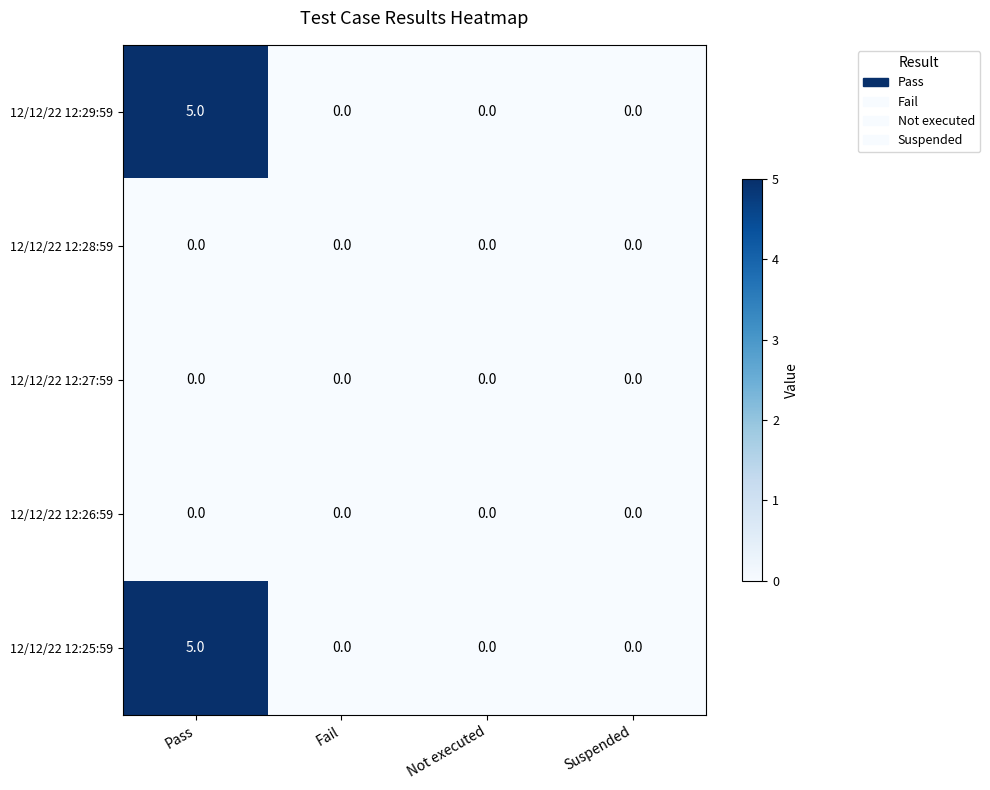

Reading left to right, transcribe all the data shown in this chart.

12/12/22 12:29:59: Pass=5	Fail=0	Not executed=0	Suspended=0
12/12/22 12:28:59: Pass=0	Fail=0	Not executed=0	Suspended=0
12/12/22 12:27:59: Pass=0	Fail=0	Not executed=0	Suspended=0
12/12/22 12:26:59: Pass=0	Fail=0	Not executed=0	Suspended=0
12/12/22 12:25:59: Pass=5	Fail=0	Not executed=0	Suspended=0